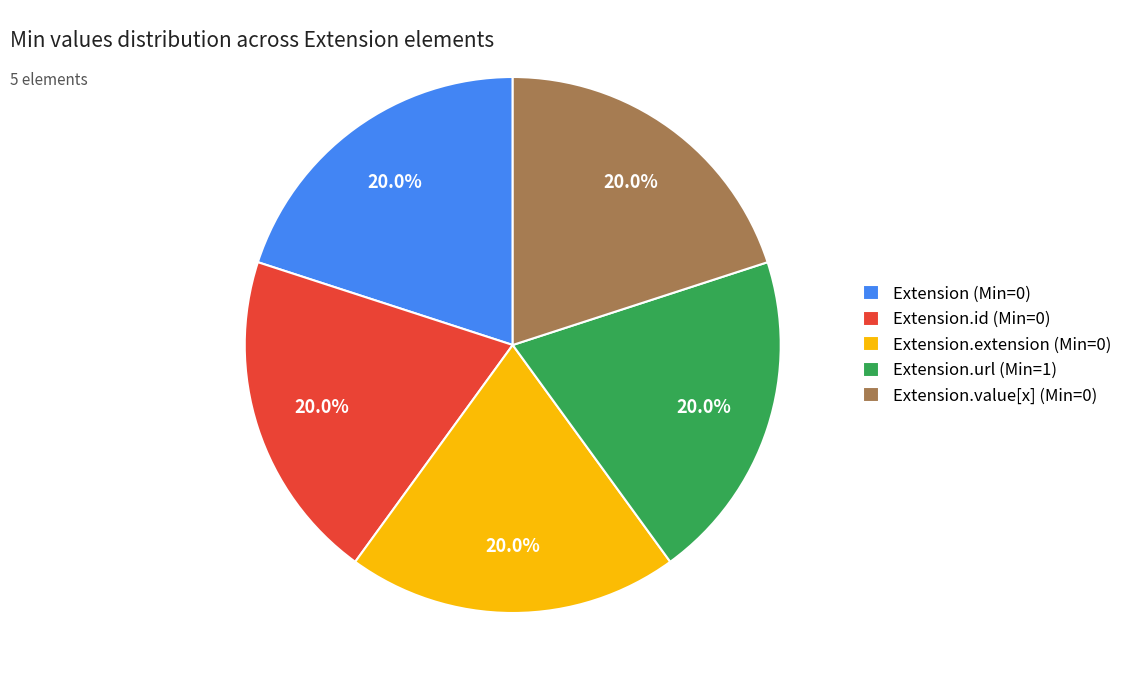

Does Extension.id (Min=0) represent more than half of the total?

No